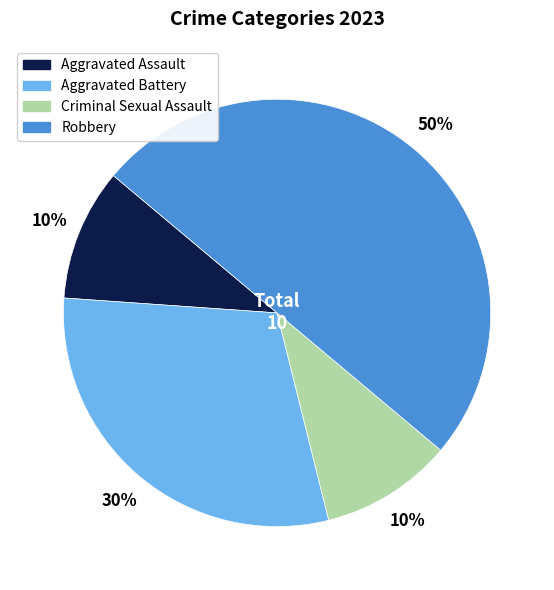

To the nearest percent, what is the difference between the largest and smallest slice percentages?

40%